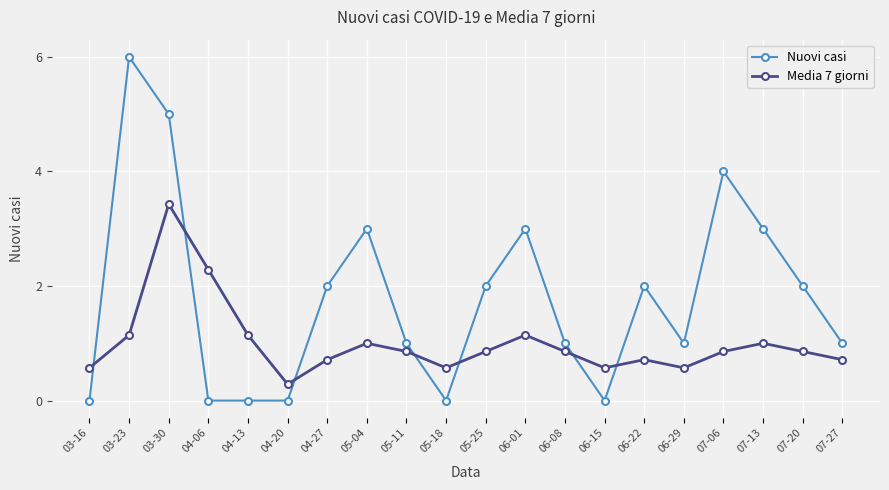

At which category does Media 7 giorni reach its first local valley?

04-20